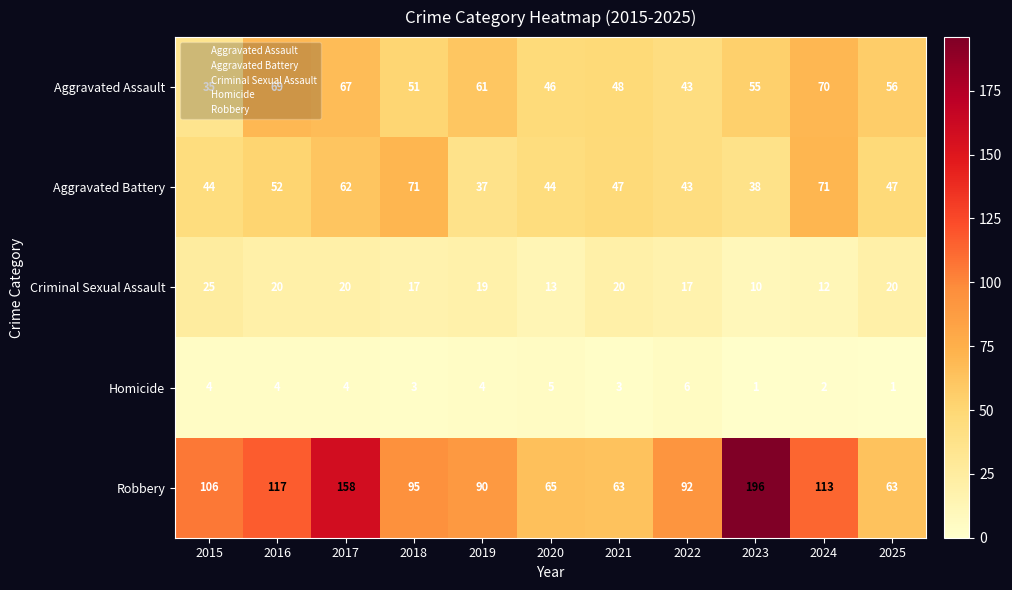

What is the greatest value displayed?

196